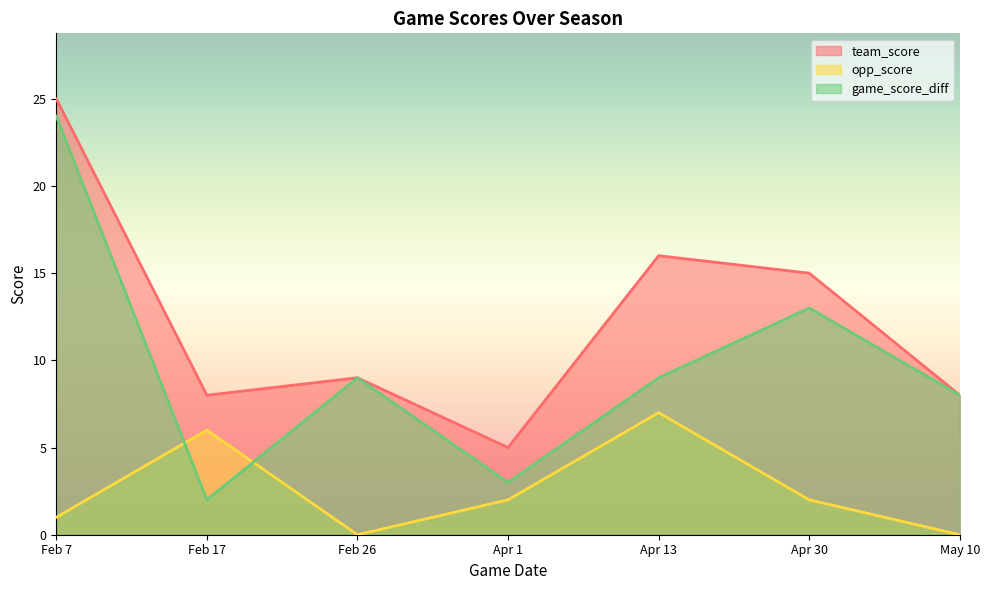

What are all the series names shown in the legend?

team_score, opp_score, game_score_diff